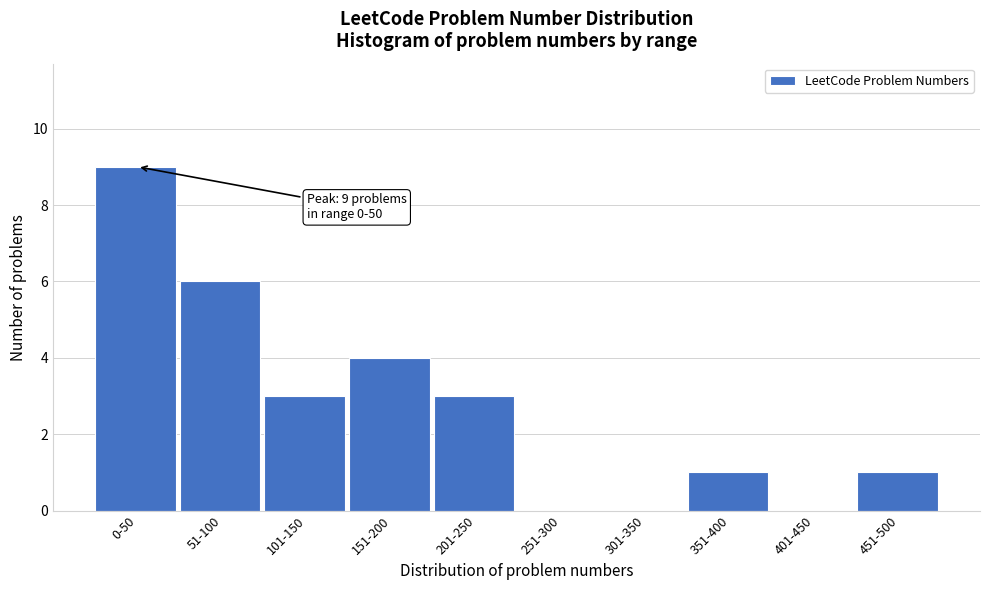

Reading right to left, transcribe all the data shown in this chart.

451-500=1	401-450=0	351-400=1	301-350=0	251-300=0	201-250=3	151-200=4	101-150=3	51-100=6	0-50=9